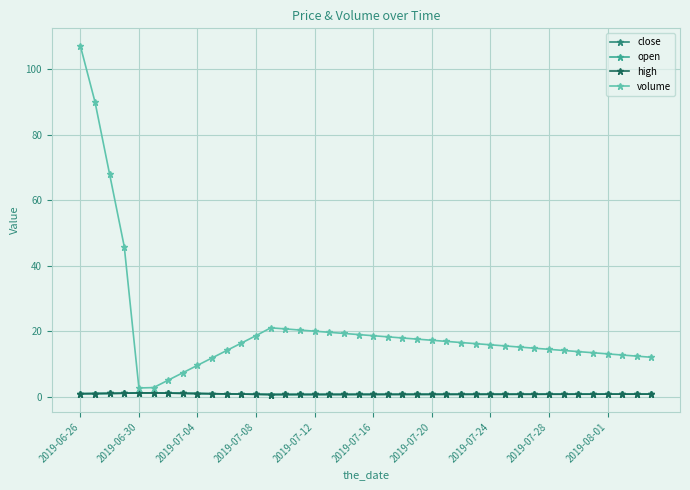

What is the difference between the maximum and minimum values in the close series?

0.5